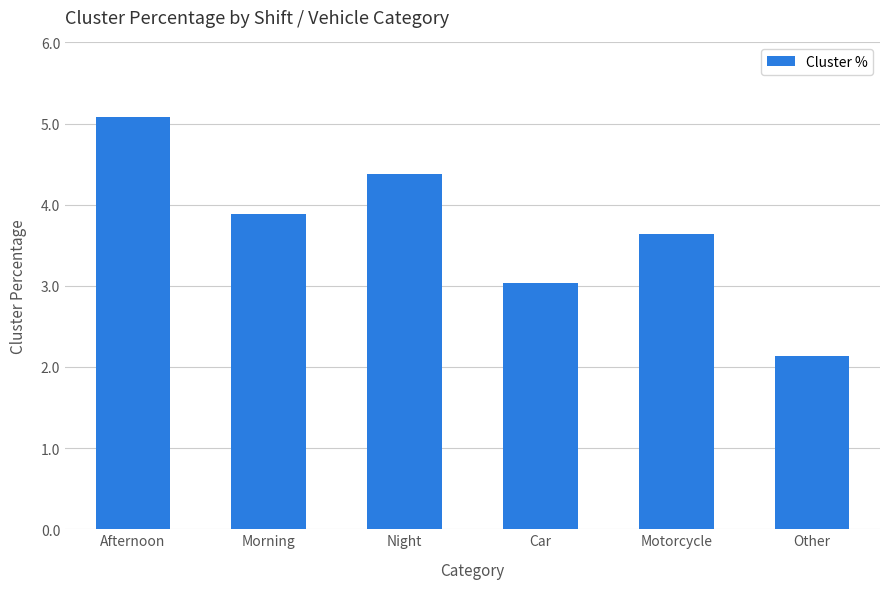

What is the change in value from Afternoon to Morning?

-1.2